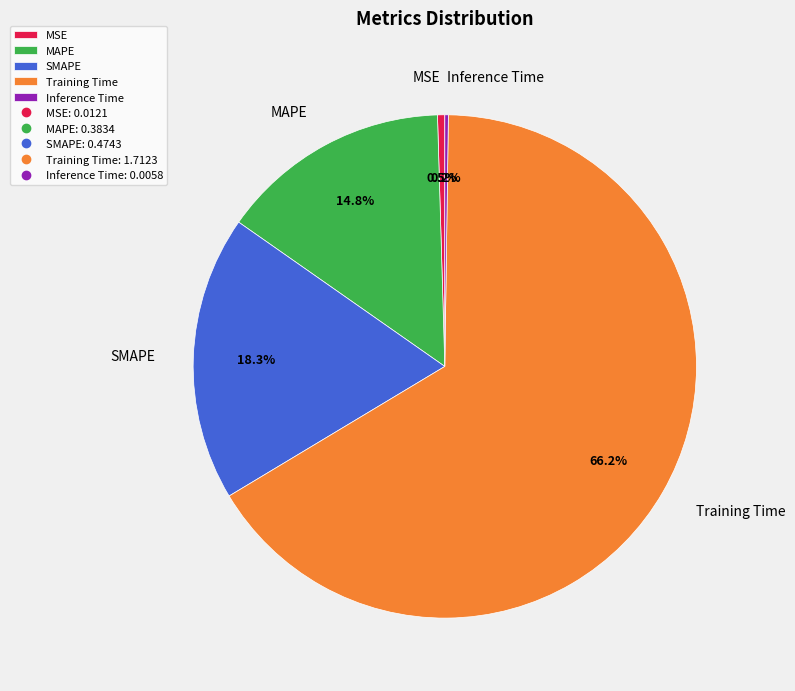

Does Training Time account for over 50% of the chart?

Yes